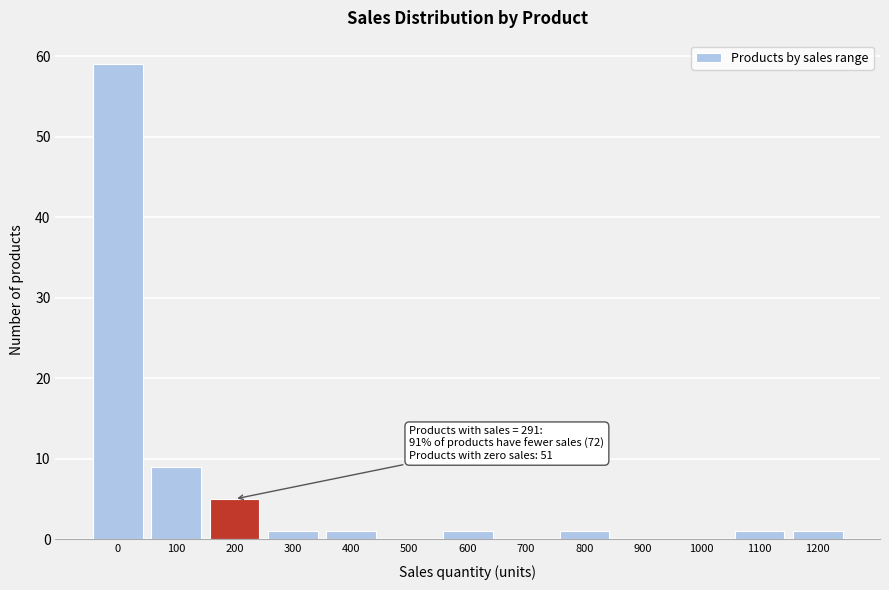

Reading left to right, extract all data points from this chart.

0=59	100=9	200=5	300=1	400=1	500=0	600=1	700=0	800=1	900=0	1000=0	1100=1	1200=1